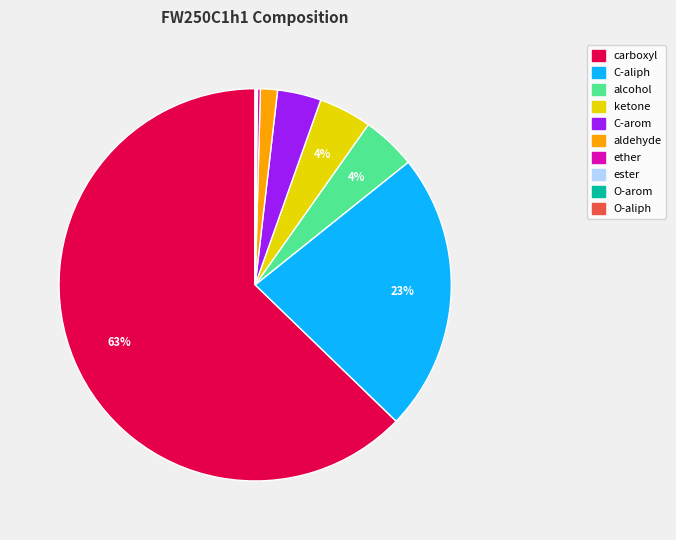

To the nearest percent, what is the average slice percentage?

10%